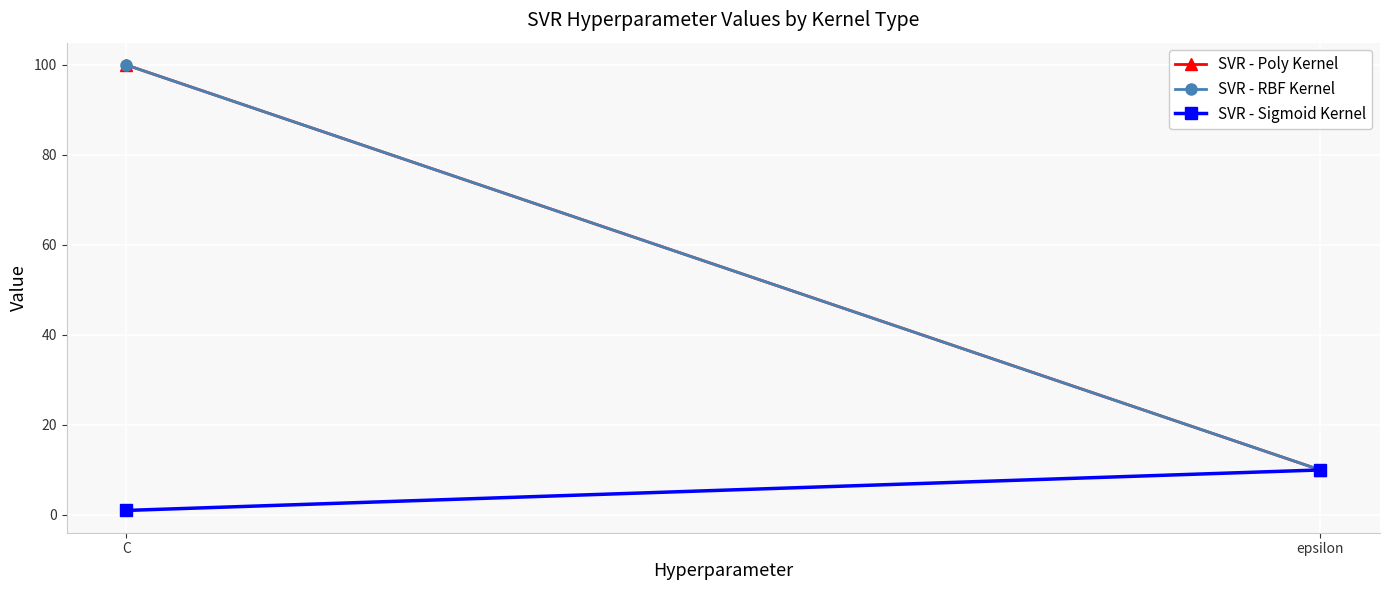

What is the sum of all SVR - RBF Kernel values?

110